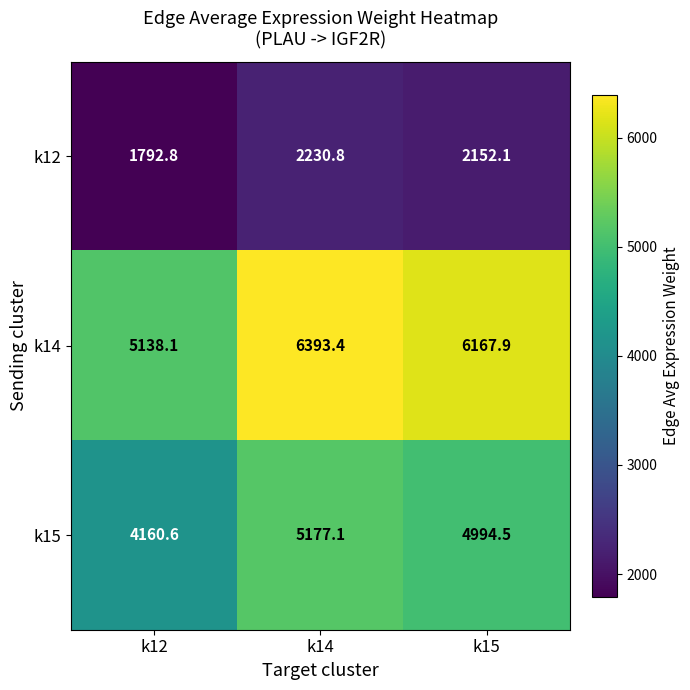

What is the difference between the highest and lowest values at k12?

3345.3